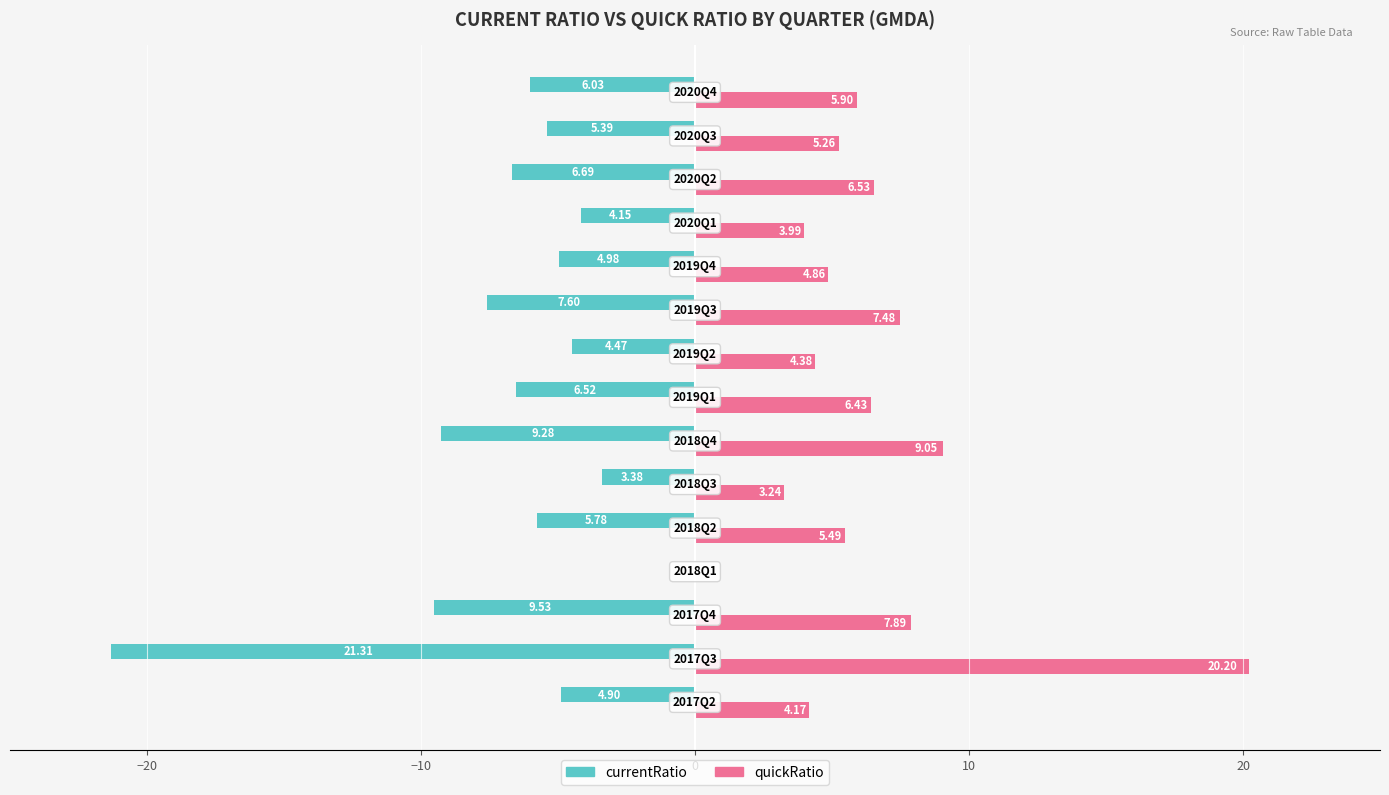

Which series has the largest total across all categories?

quickRatio